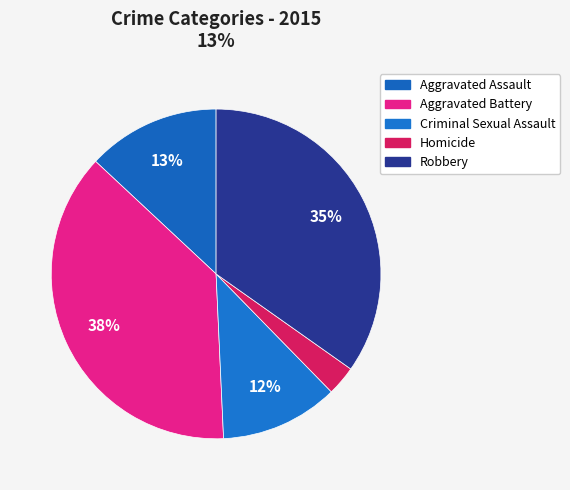

How many slices are in this pie chart?

5